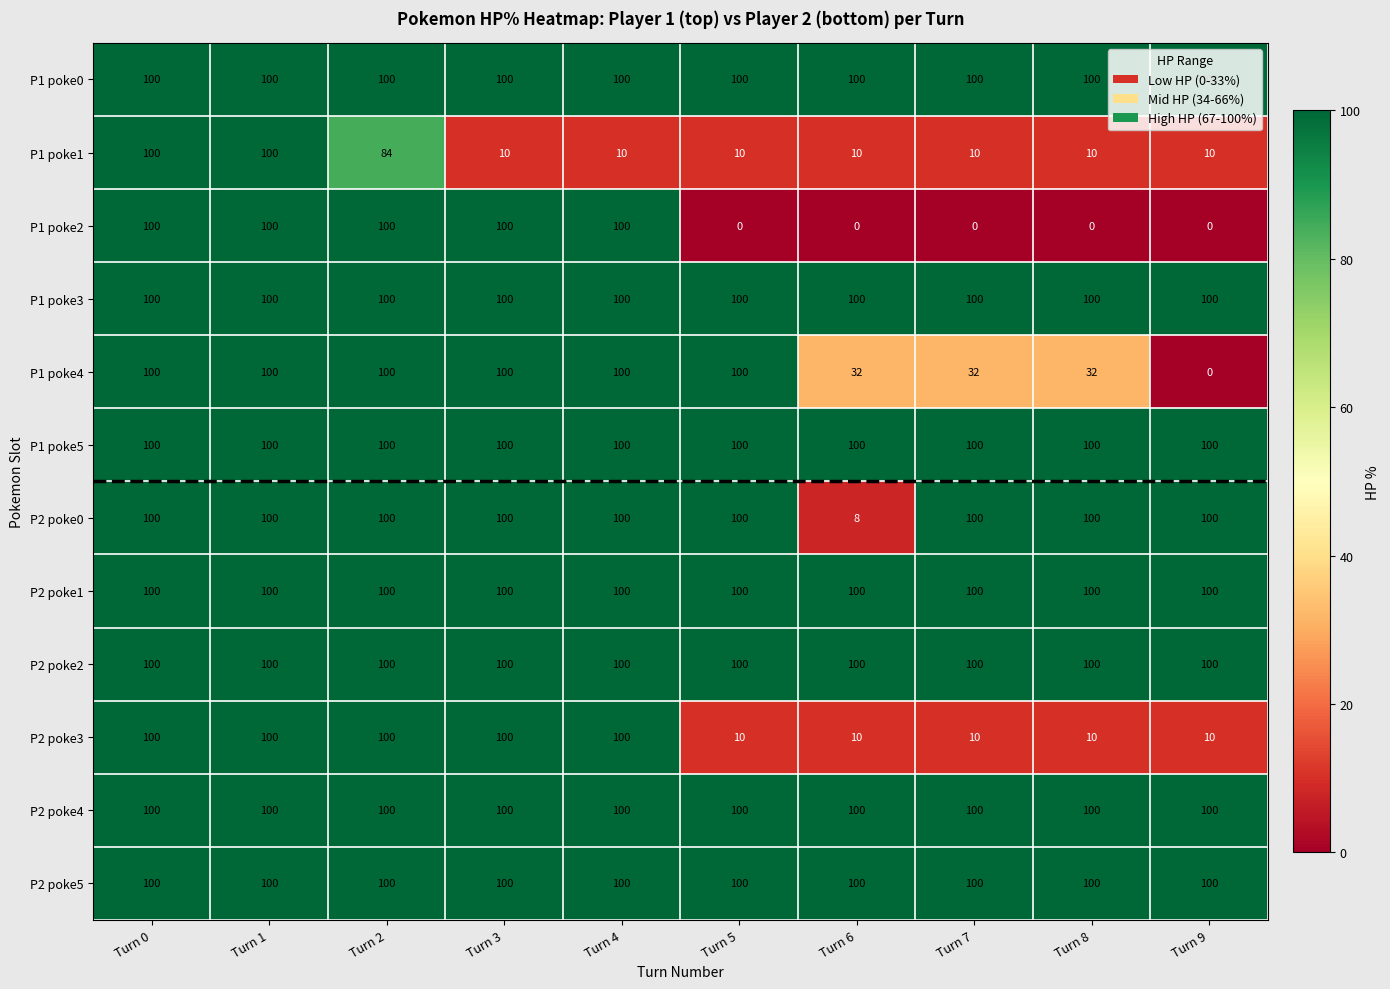

What is the highest value of the P2 poke3 series?

100